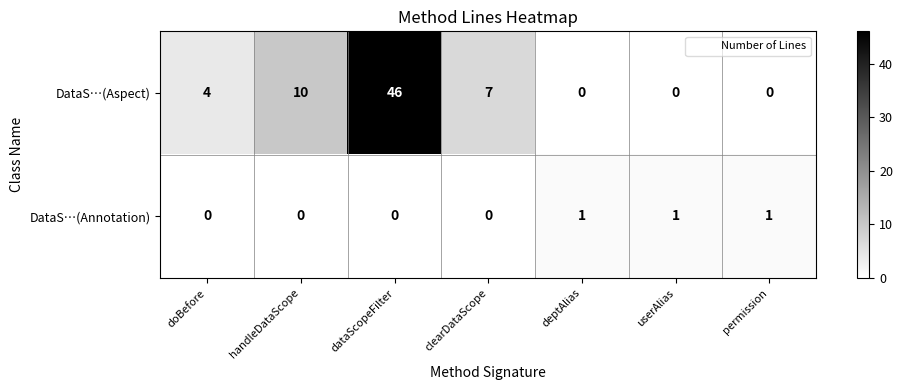

At how many categories does at least one series exceed 25?

1